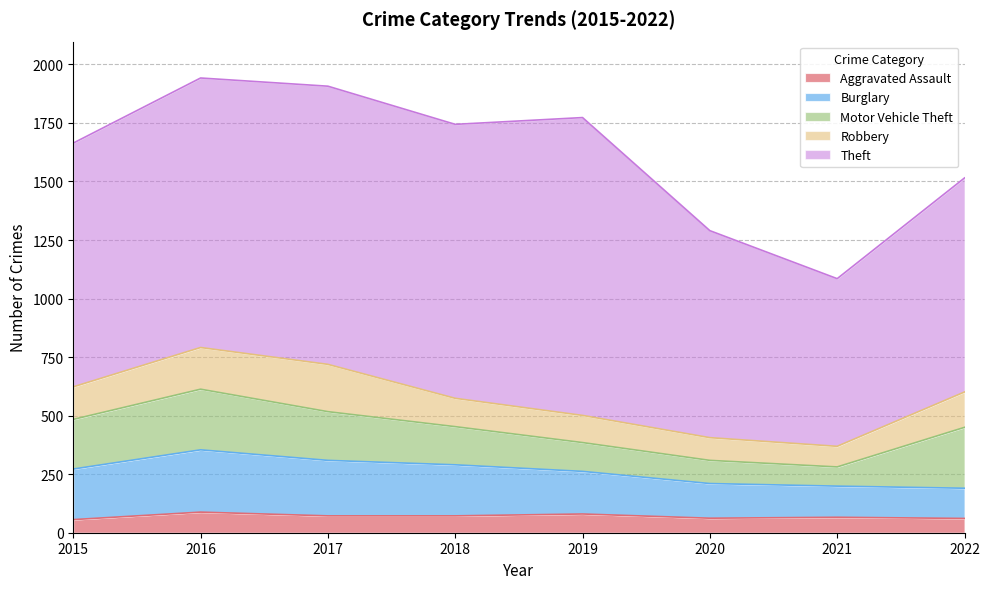

What is the difference between the maximum and second lowest values in the Burglary series?

133